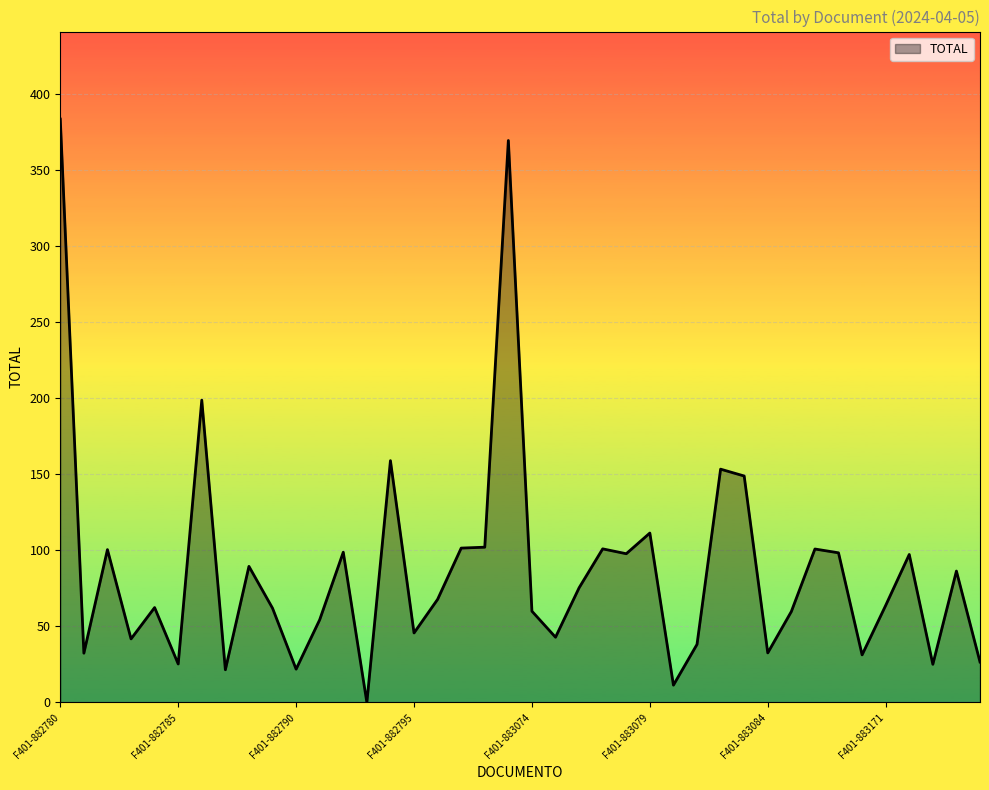

What is the difference between the maximum and minimum values?

383.6